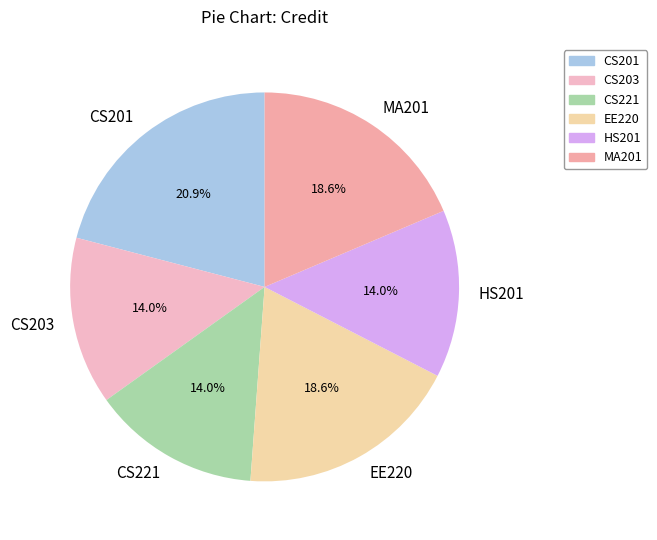

What is the largest slice in the pie chart?

CS201